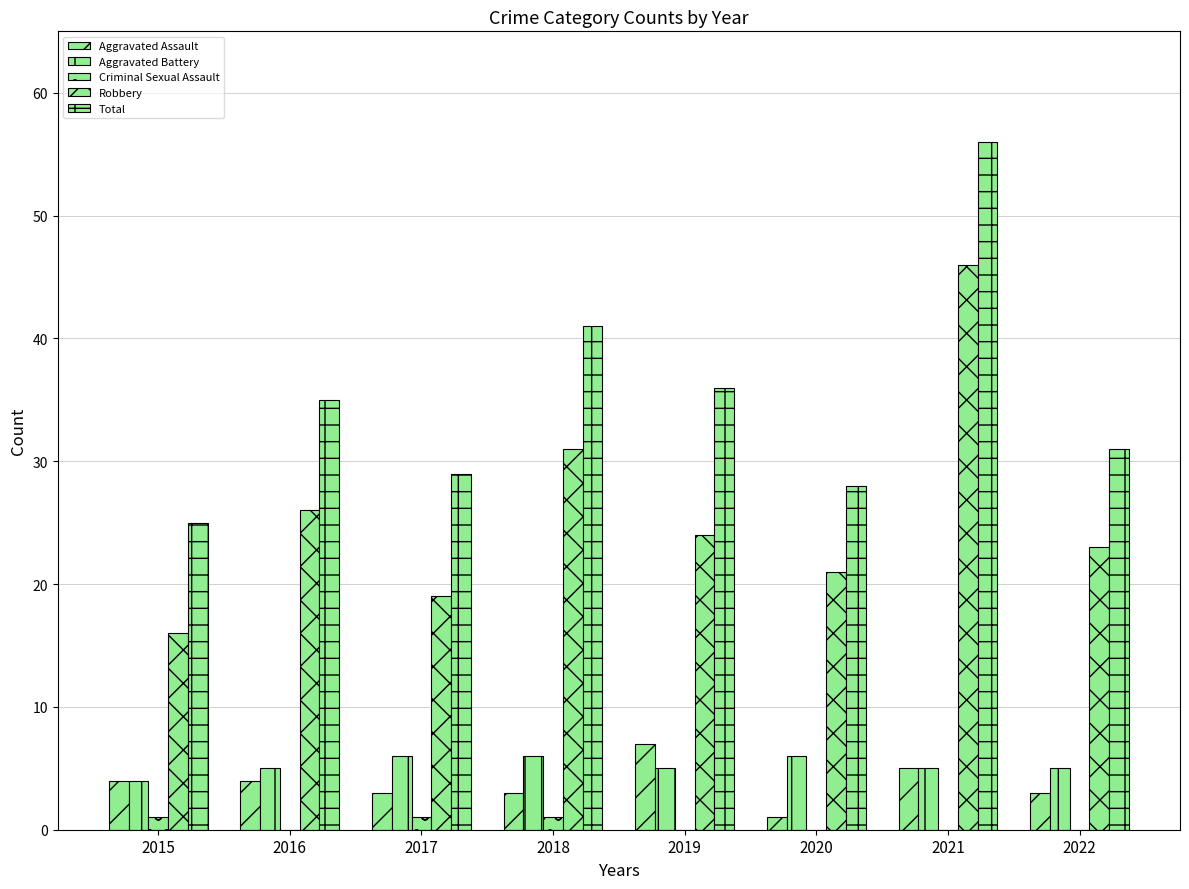

Does the chart contain stacked bars?

No